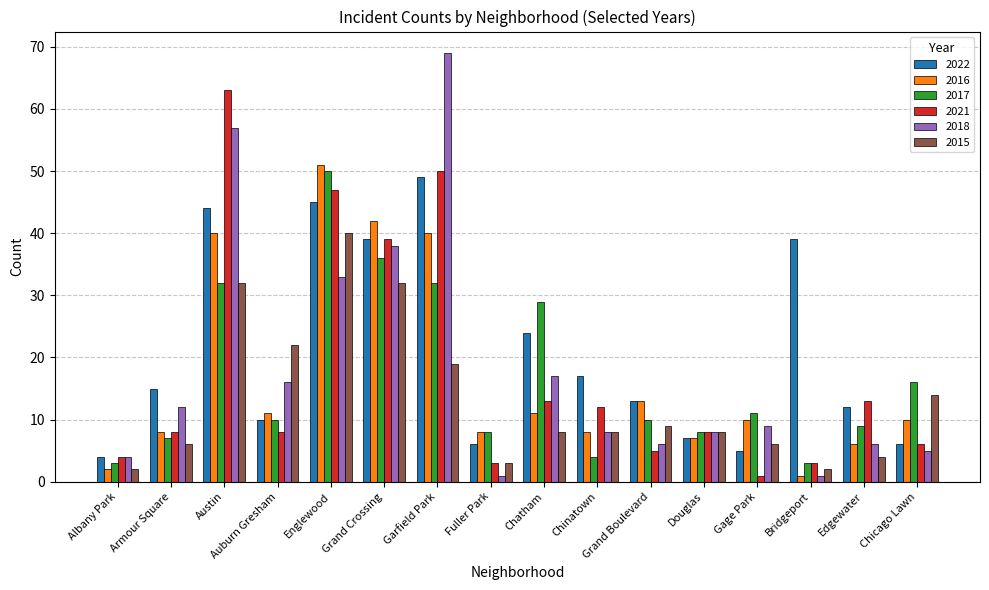

Which series changed the most between Chatham and Chicago Lawn?

2022